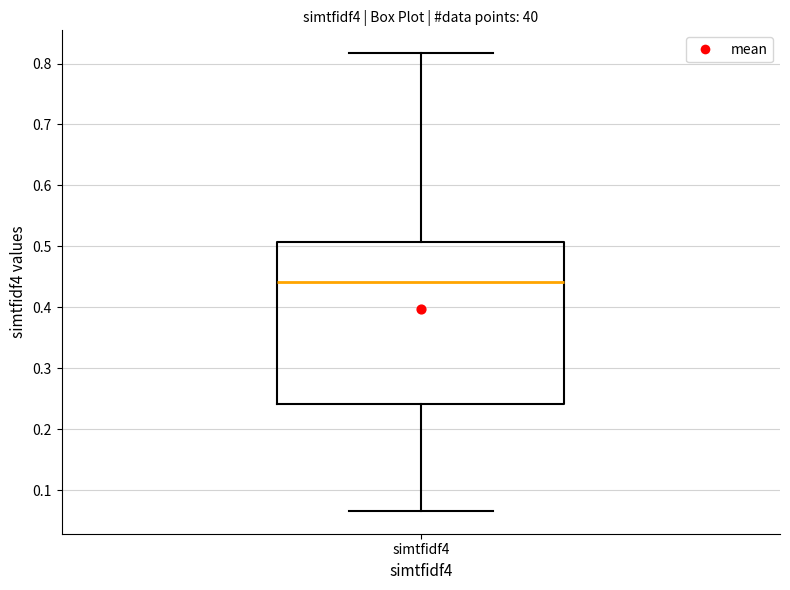

Transcribe this box plot: give where the median line is, the range the box spans, and where the two whiskers end, as read against the y-axis. The values are not printed on the chart, so give them approximately, as read against the axis.

median 0.44, box 0.24 to 0.51, whiskers 0.07 to 0.82